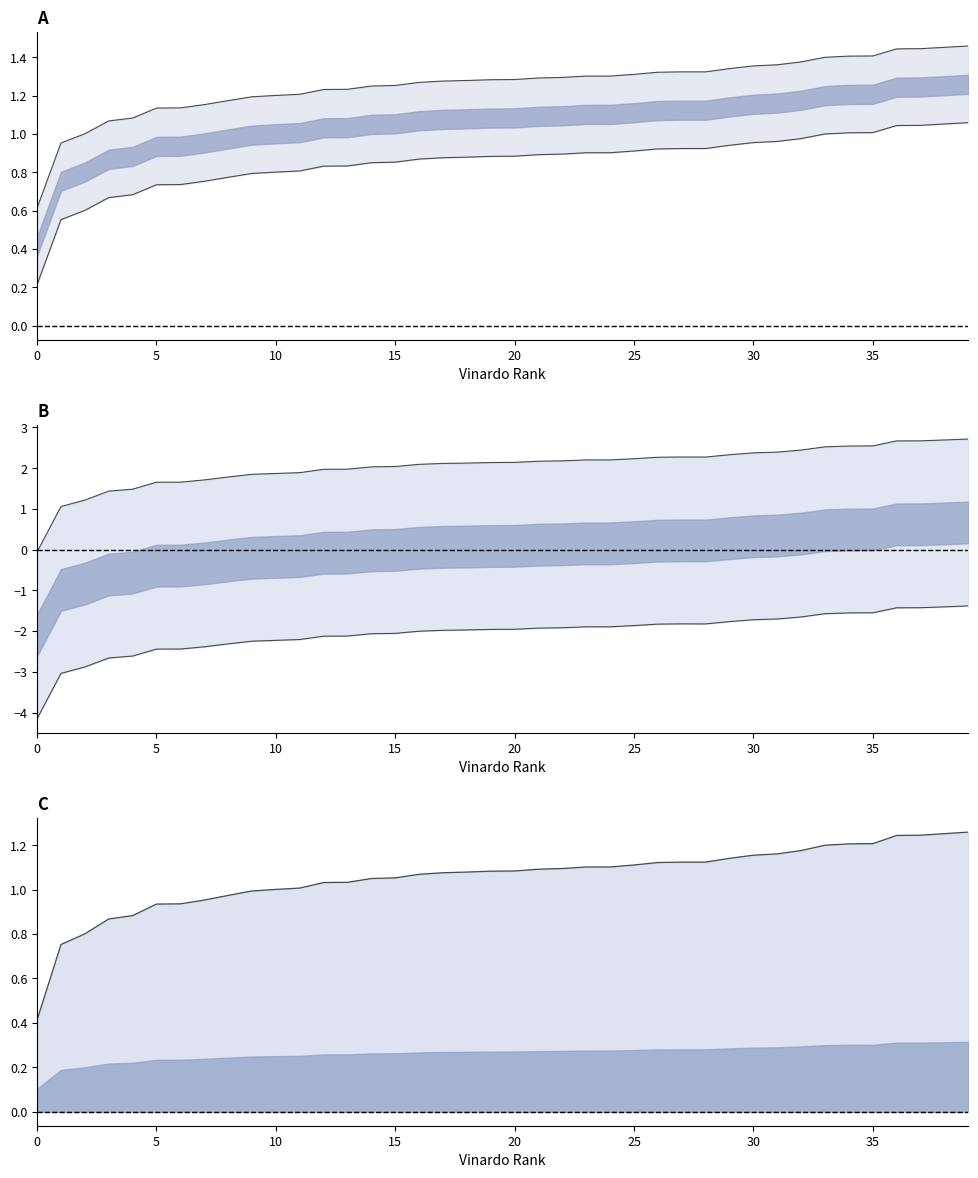

What is the greatest value displayed?

2.7